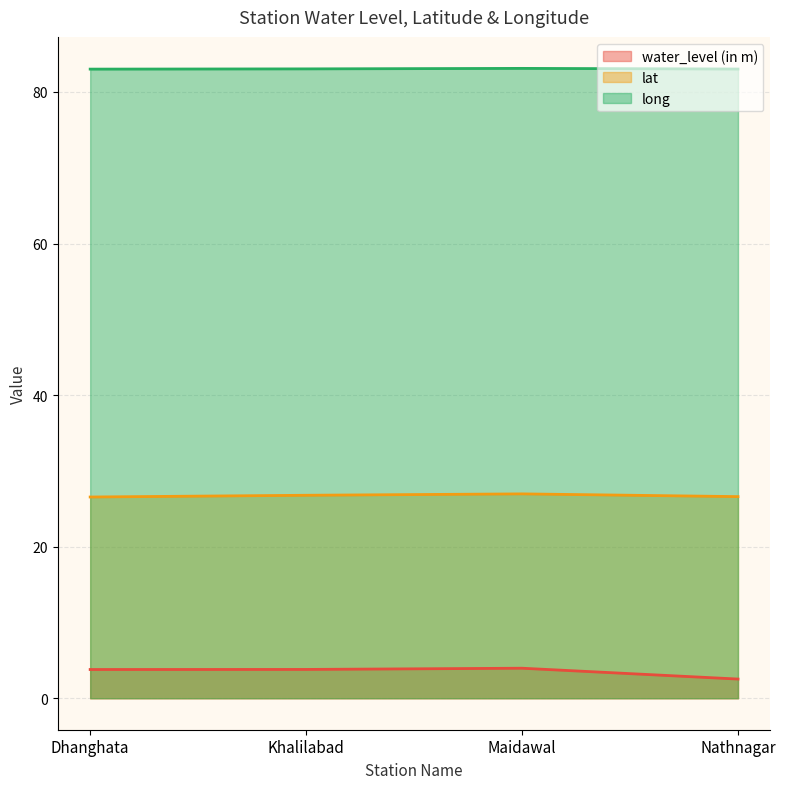

Reading right to left, extract all data points from this chart.

water_level (in m): 2.5	4.0	3.8	3.8
lat: 26.6	27.0	26.8	26.6
long: 83.0	83.1	83.0	83.0